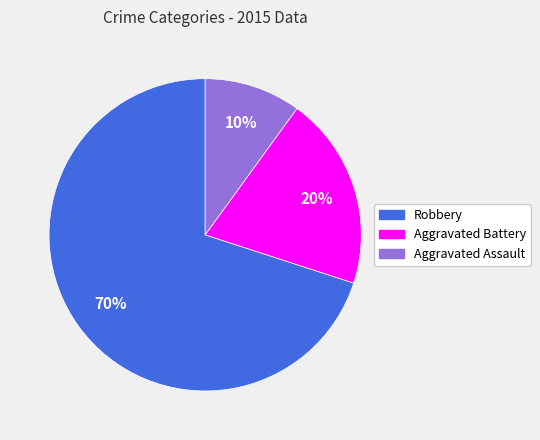

Which slice is the smallest?

Aggravated Assault